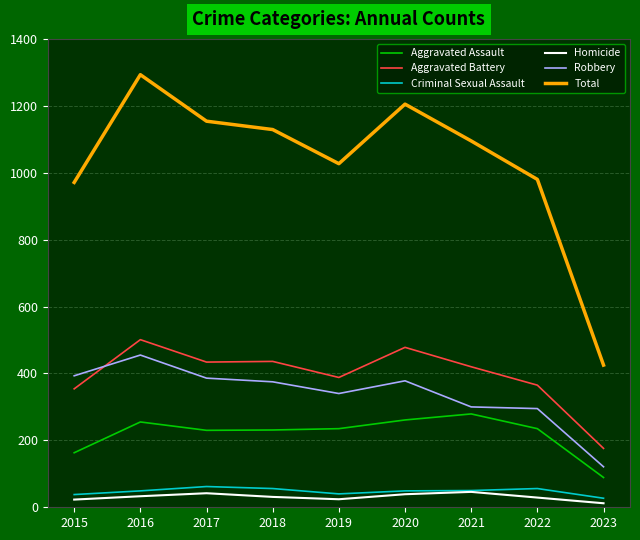

True or false: Total and Aggravated Battery cross at least once.

False